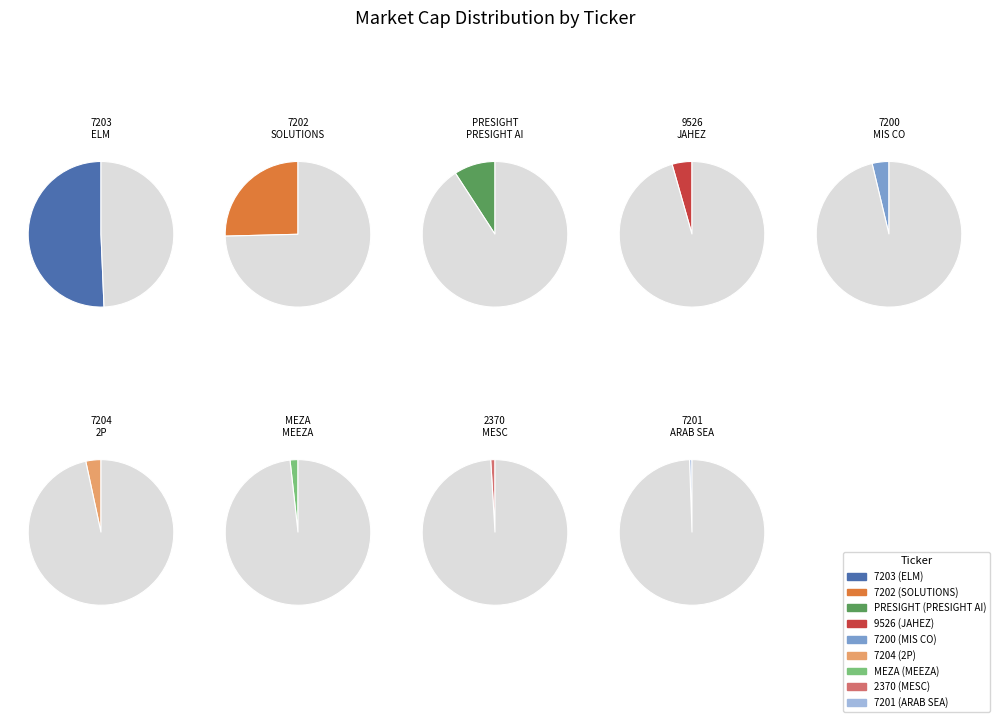

How many slices are in this pie chart?

9